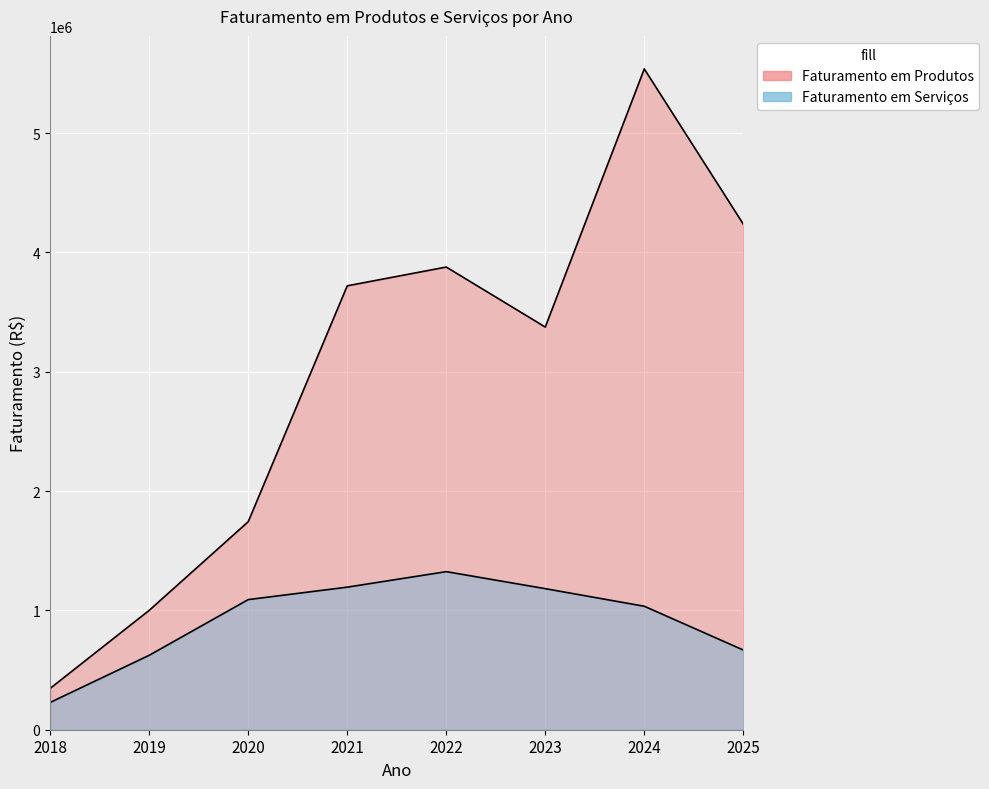

Does the chart display data point markers on the line(s)?

No